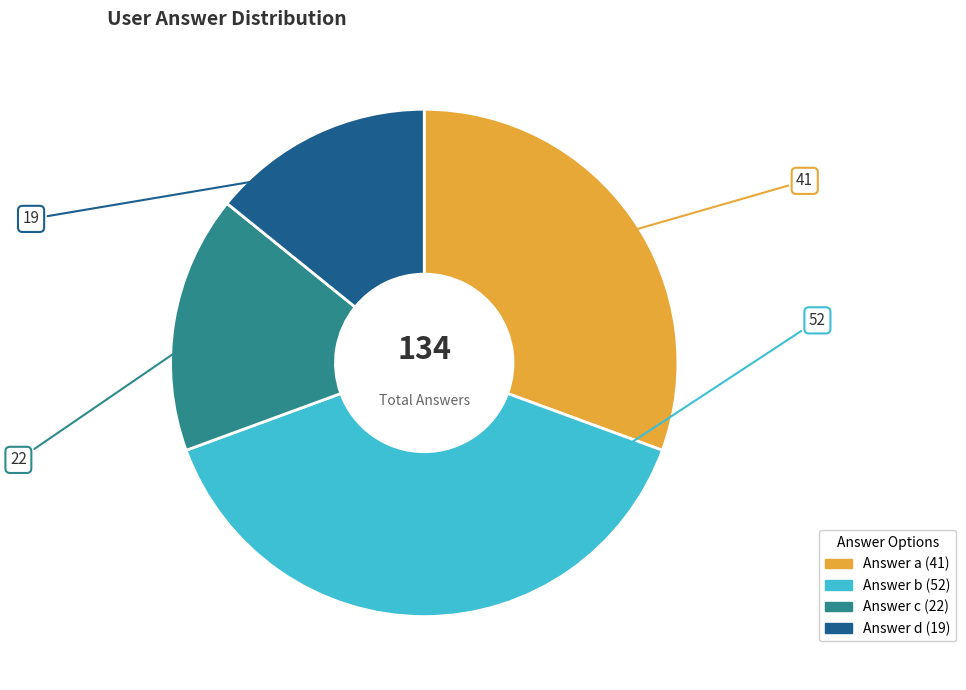

Does any single category account for the majority?

No